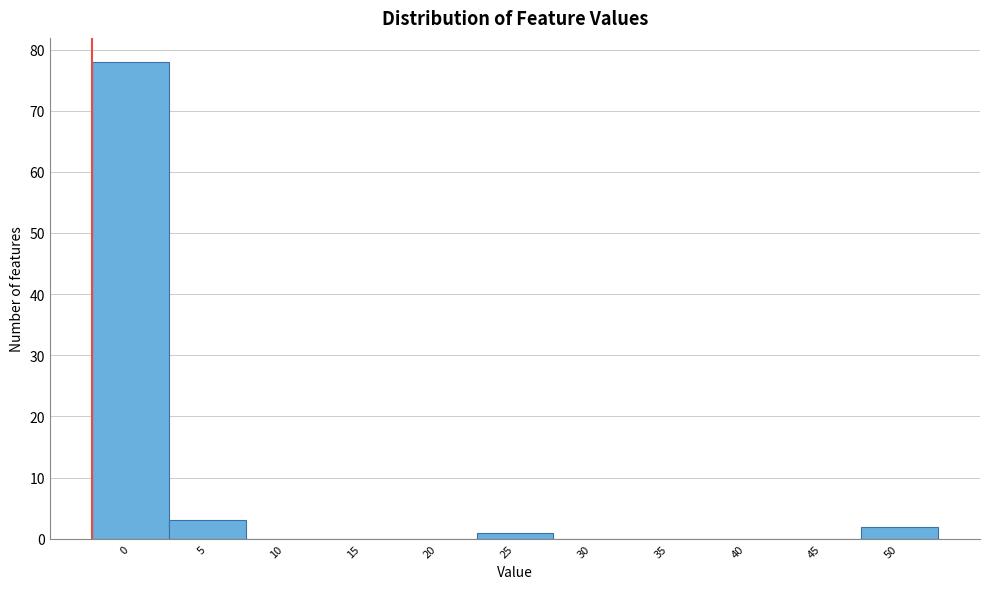

Reading left to right, transcribe all the data shown in this chart.

0=78	5=3	10=0	15=0	20=0	25=1	30=0	35=0	40=0	45=0	50=2